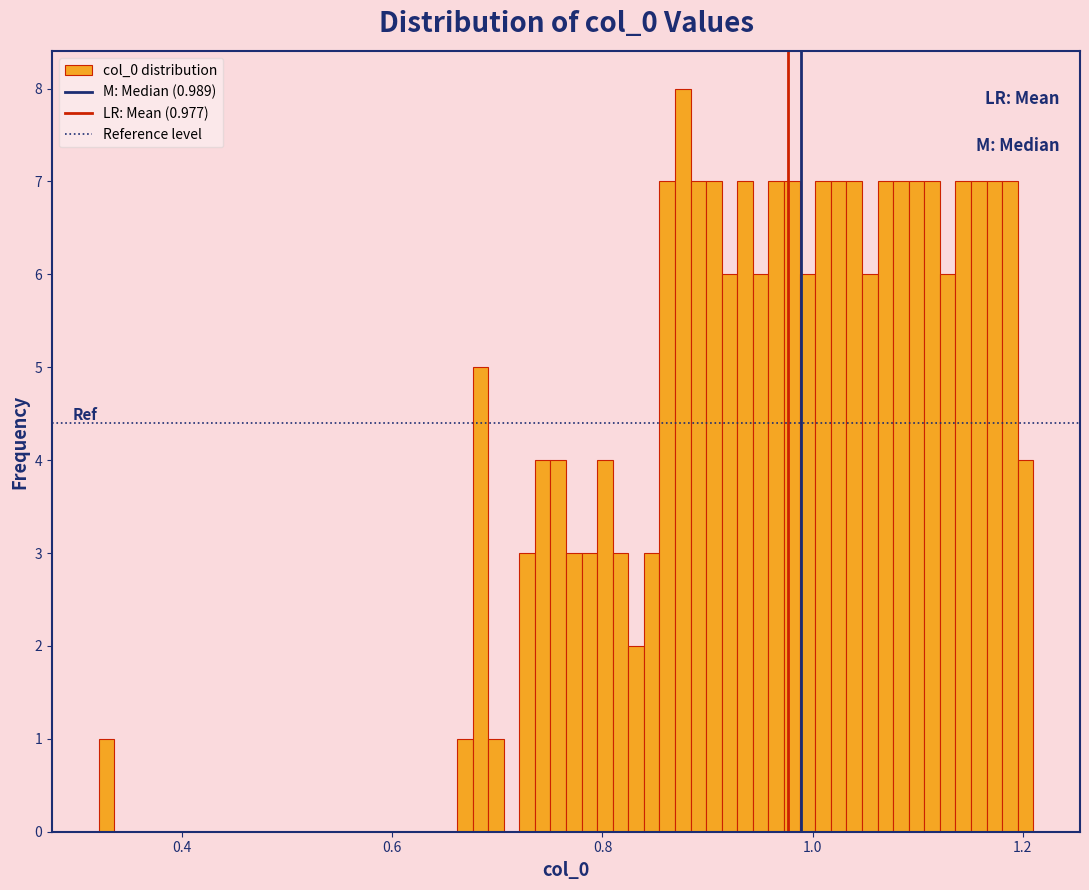

Around what value on the x-axis is the tallest bar? Give the approximate position of its centre, as read against the axis.

0.88